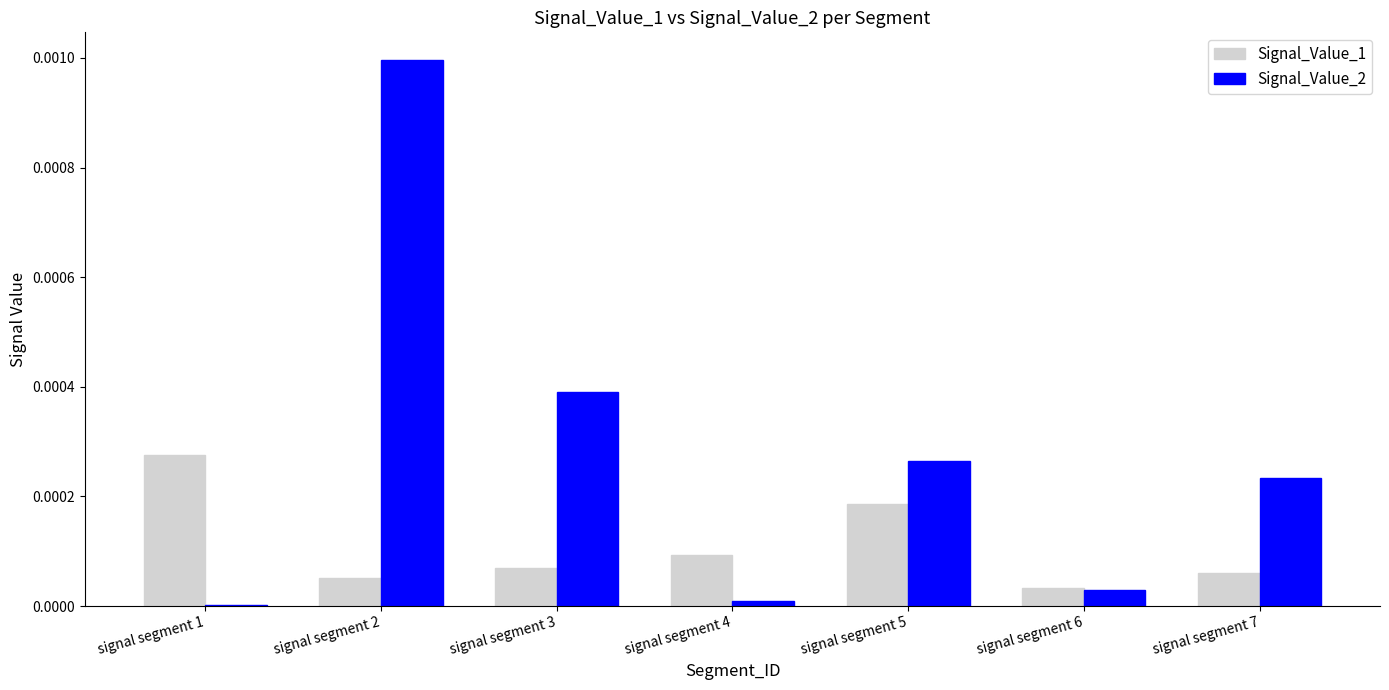

The Signal_Value_1 series shows 0.0 at signal segment 4. True or false?

True